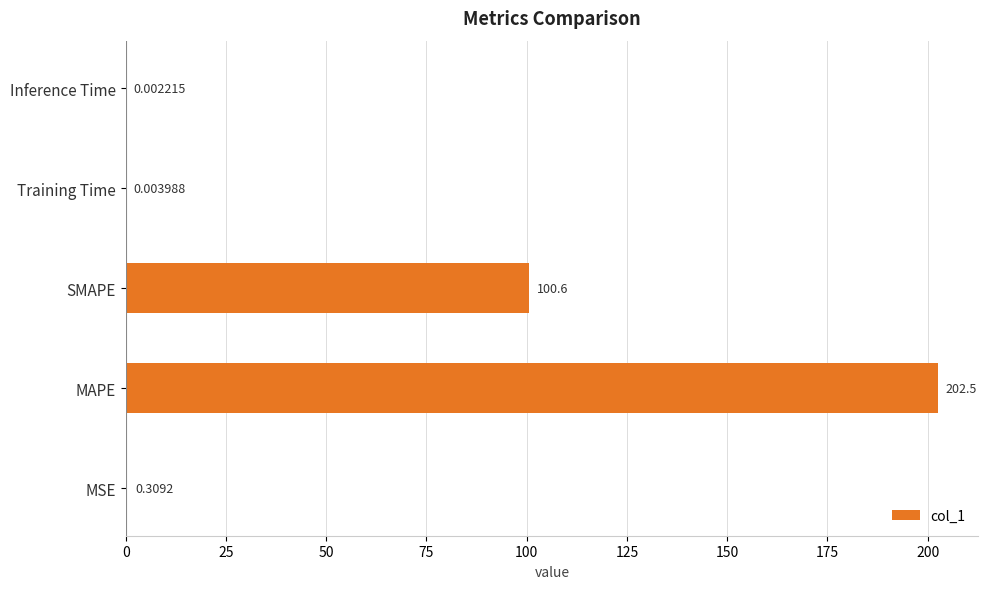

Are the bars horizontal?

Yes